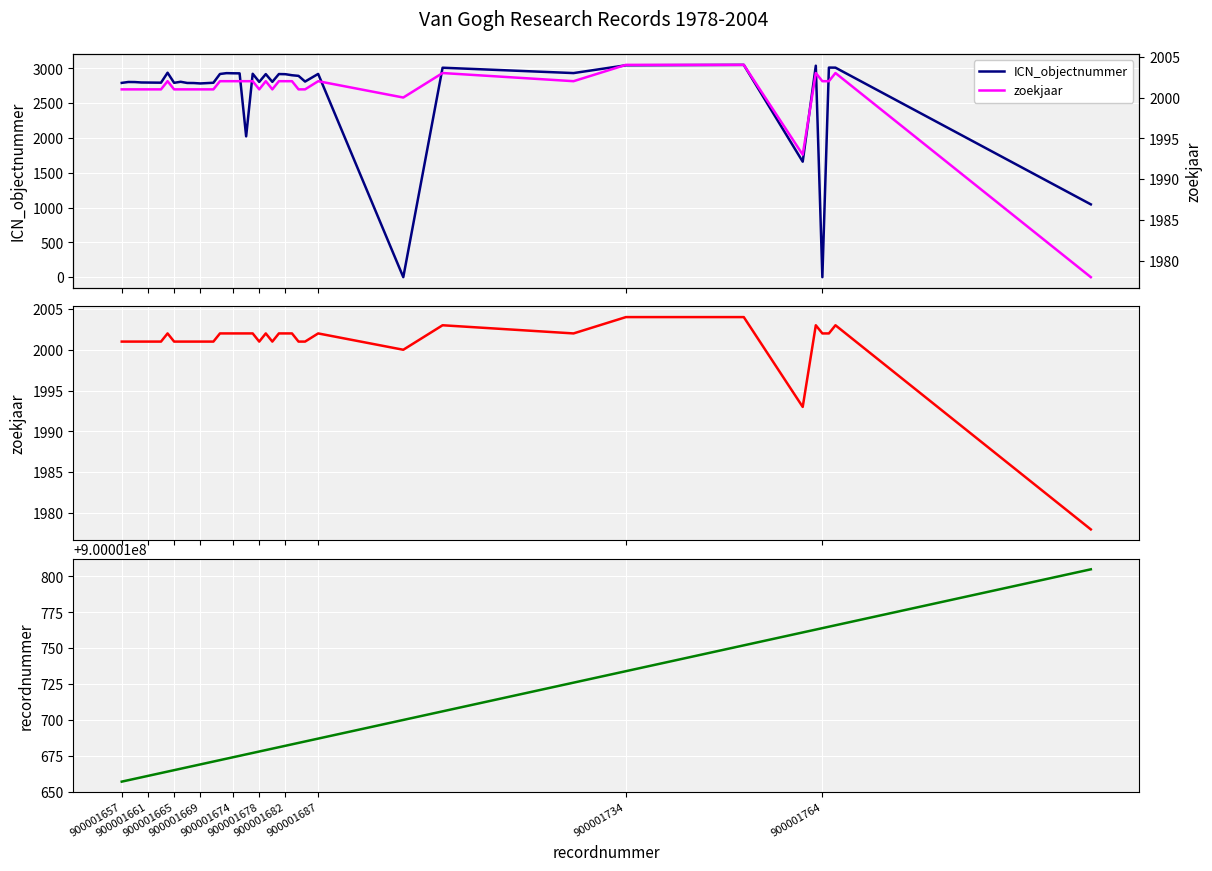

Does the chart display data point markers on the line(s)?

No